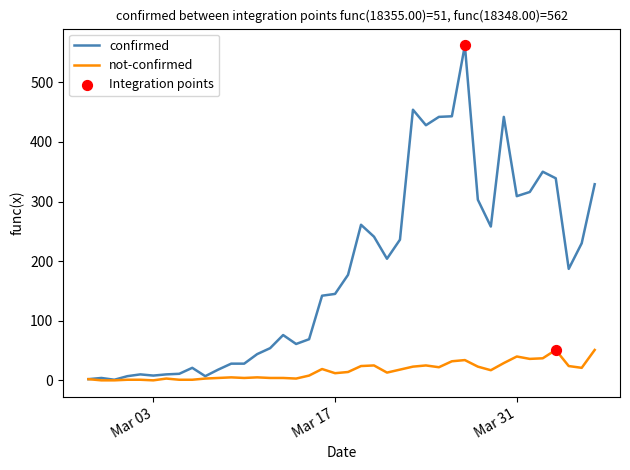

Which series has the largest total across all categories?

confirmed